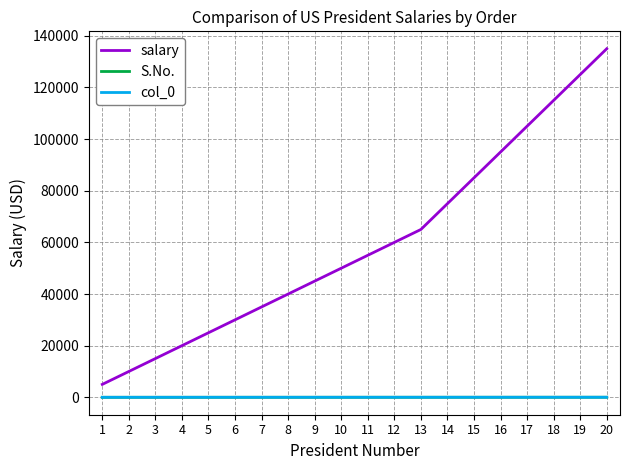

At which category is the sum across all series the highest?

20